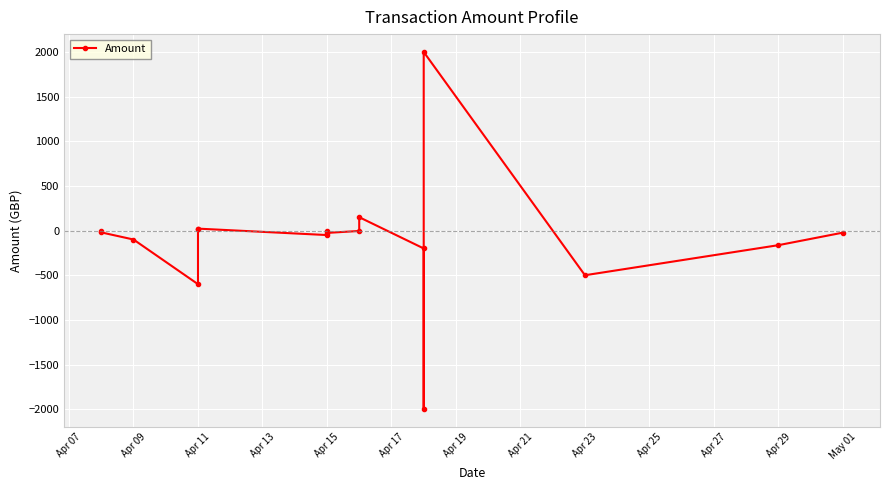

How many interior local peaks (higher than both neighbors) does the data have?

3